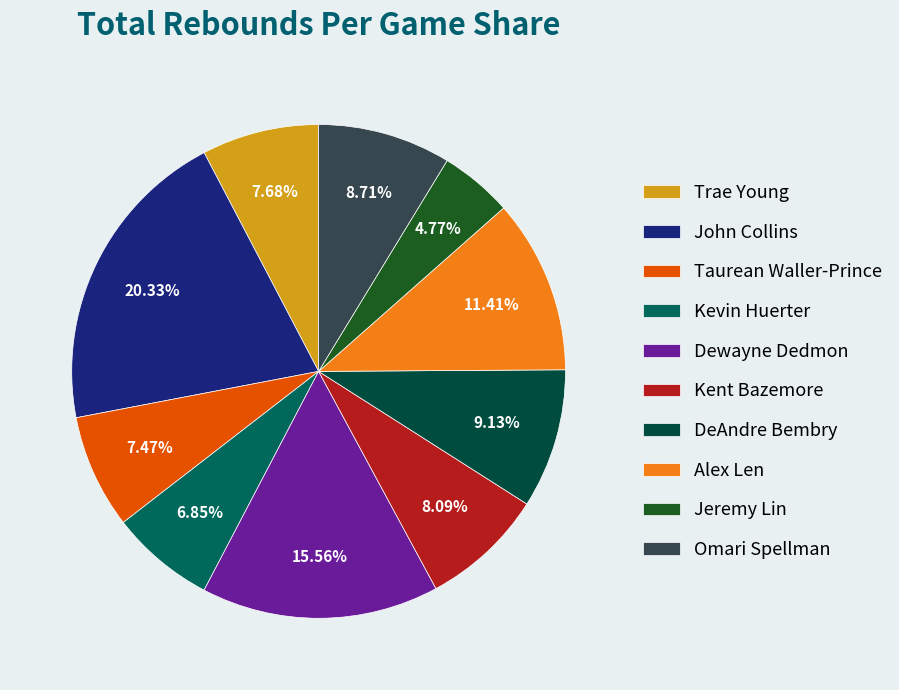

The John Collins slice represents 33% of the pie. True or false?

False